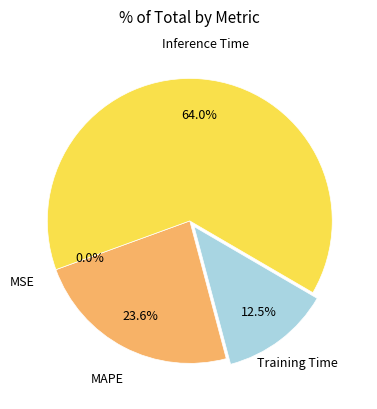

Is there a majority slice in this chart?

Yes